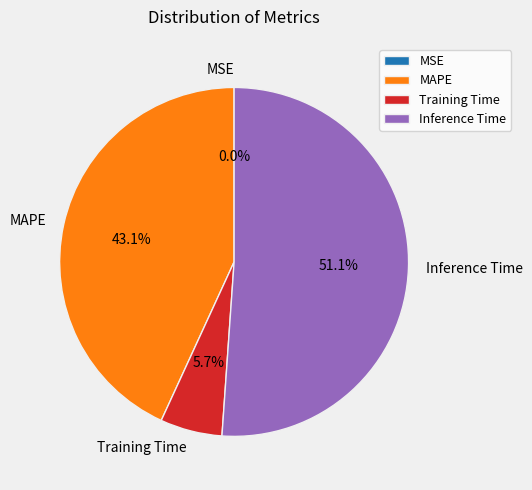

Which has a higher value, Inference Time or MAPE?

Inference Time